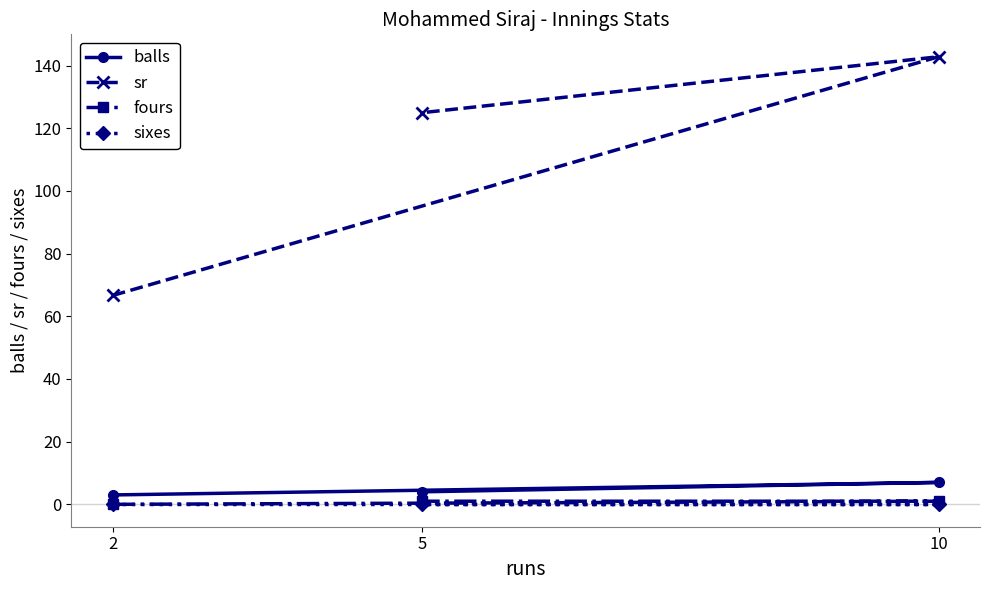

Which series changed the most between 2 and 5?

sr